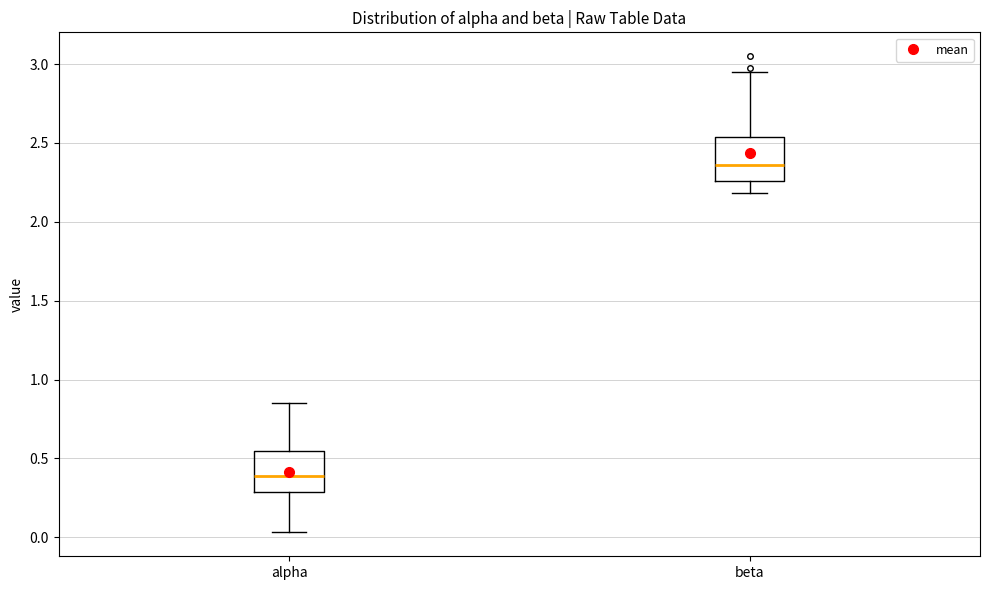

Reading left to right, read every box against the y-axis: the position of its median line, the range the box covers, and the ends of its whiskers. The values are not printed on the chart, so give them approximately, as read against the axis.

alpha: median 0.40, box 0.30 to 0.55, whiskers 0.05 to 0.85
beta: median 2.35, box 2.25 to 2.55, whiskers 2.20 to 2.95